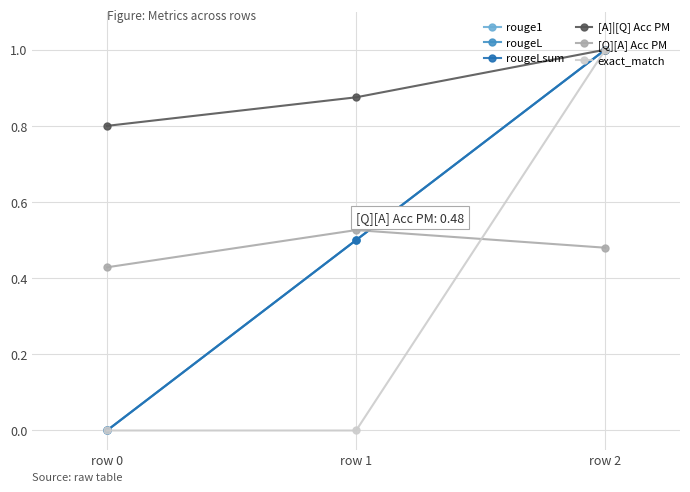

True or false: rouge1 has a value of 1.5 at row 2.

False